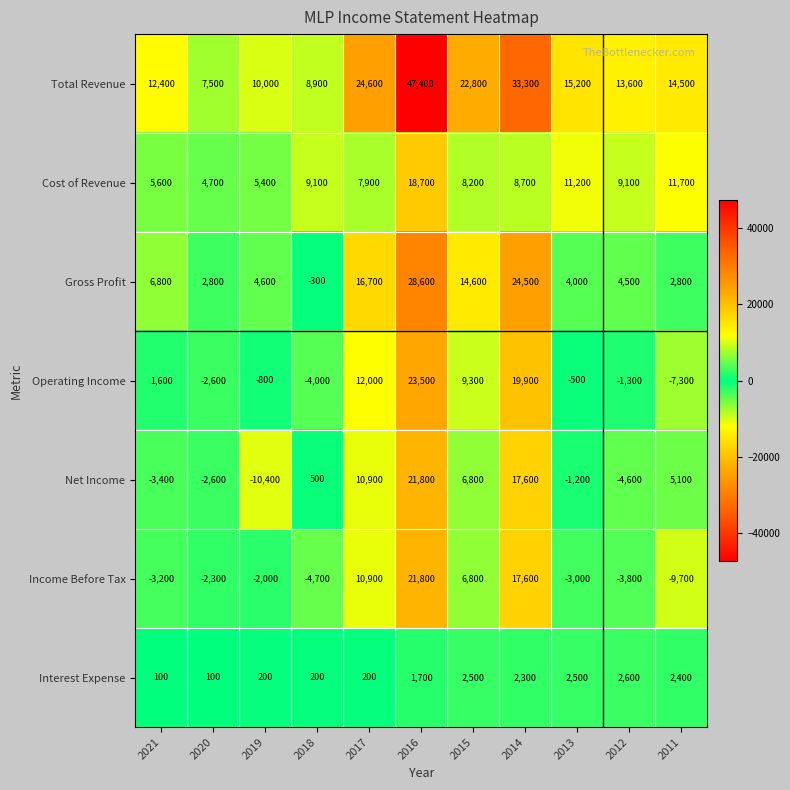

The value of Operating Income at 2016 is 23500. True or false?

True